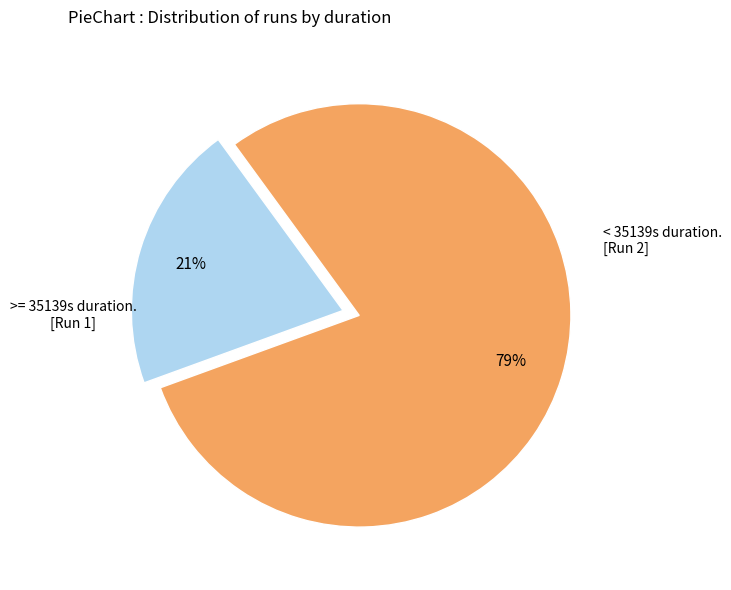

To the nearest percent, what is the average slice percentage?

50%